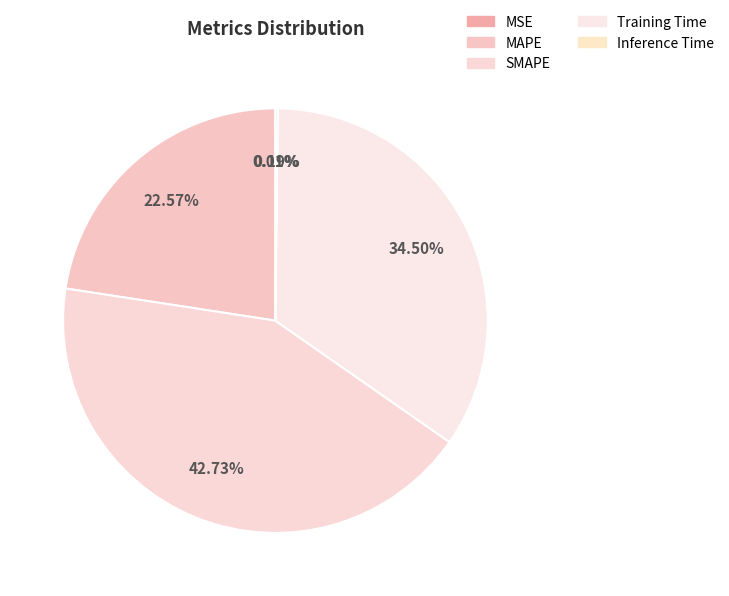

How many slices are in this pie chart?

5